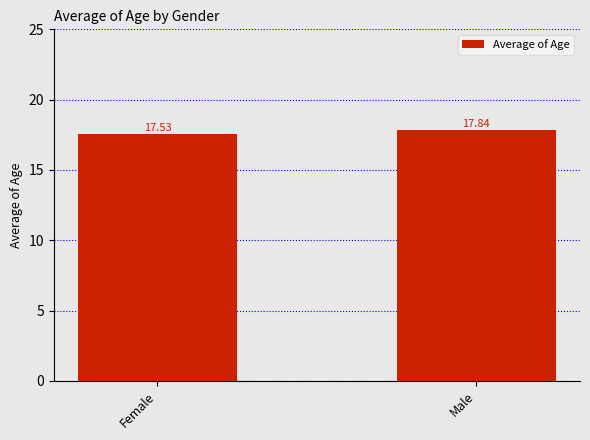

What is the sum of all values?

35.4